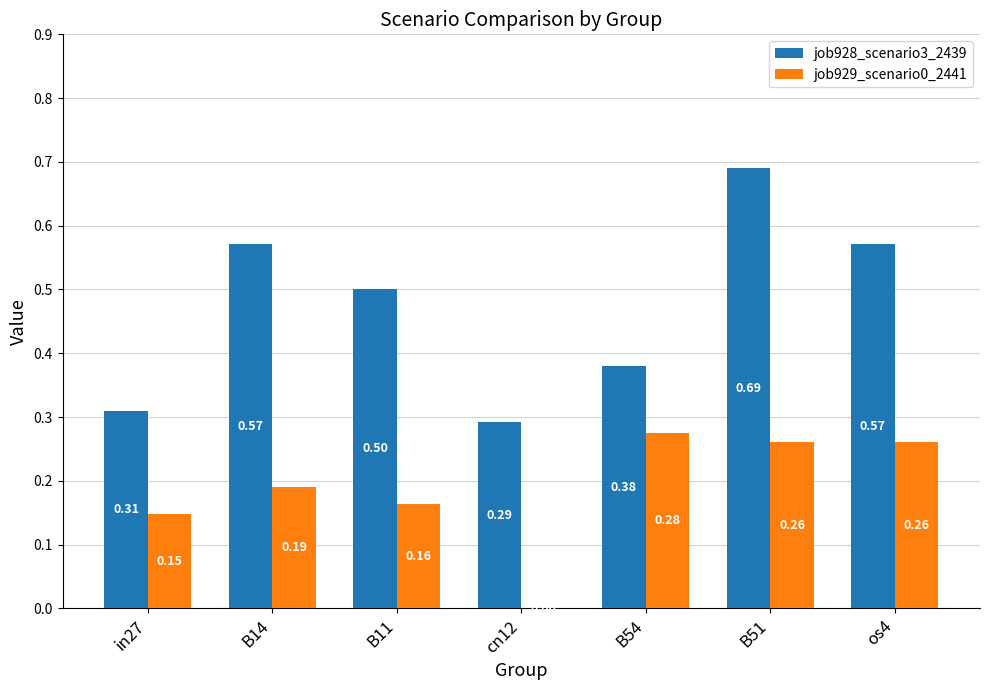

True or false: job928_scenario3_2439 has a value of 0.5 at B11.

True